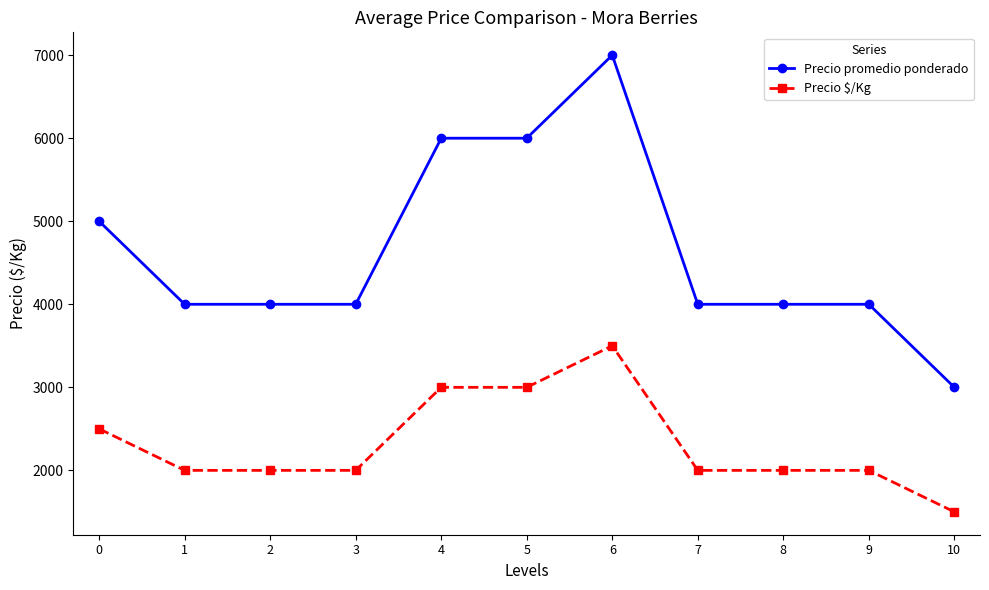

Between 0 and 3, which series saw the biggest shift?

Precio promedio ponderado